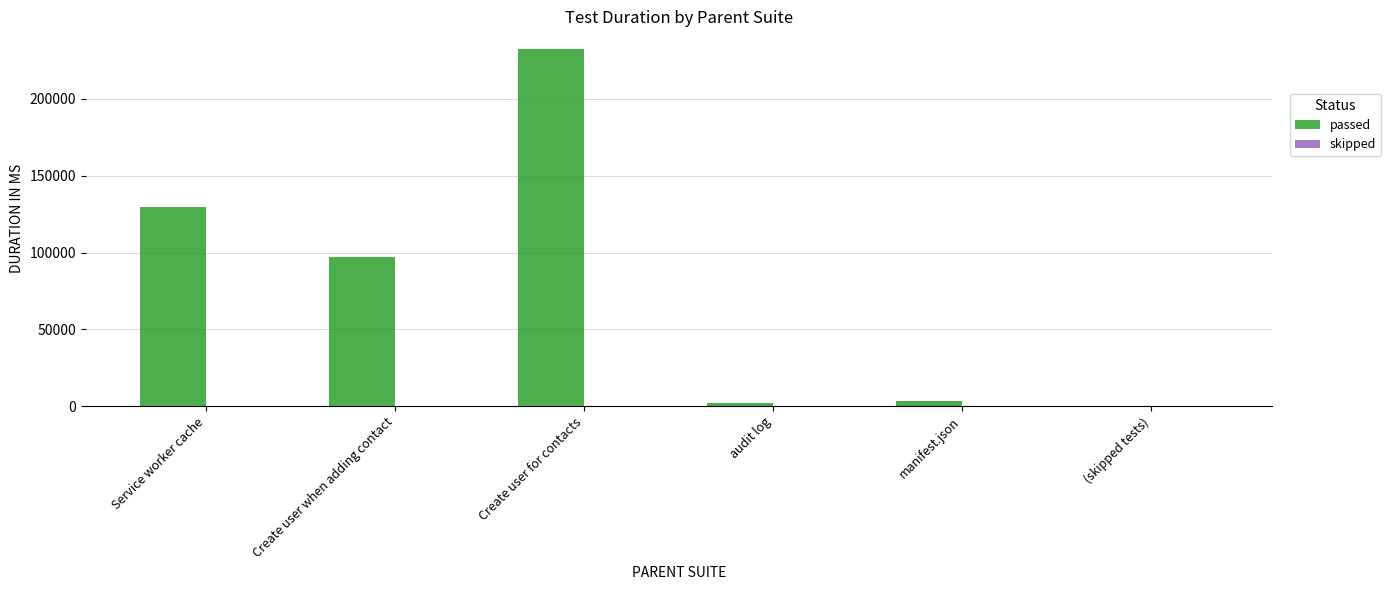

What is the total value across all series at Service worker cache?

129959